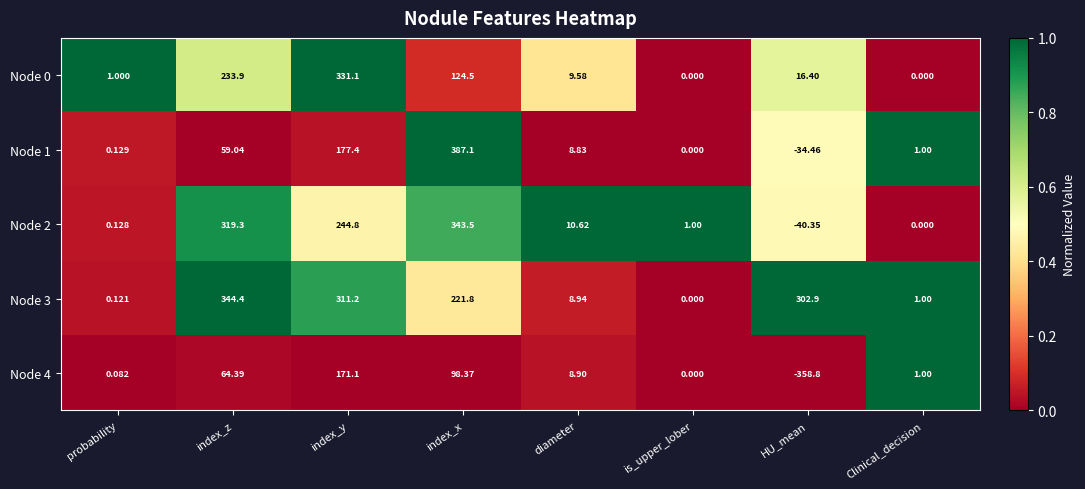

Rank the series at index_x from highest to lowest value.

Node 1, Node 2, Node 3, Node 0, Node 4